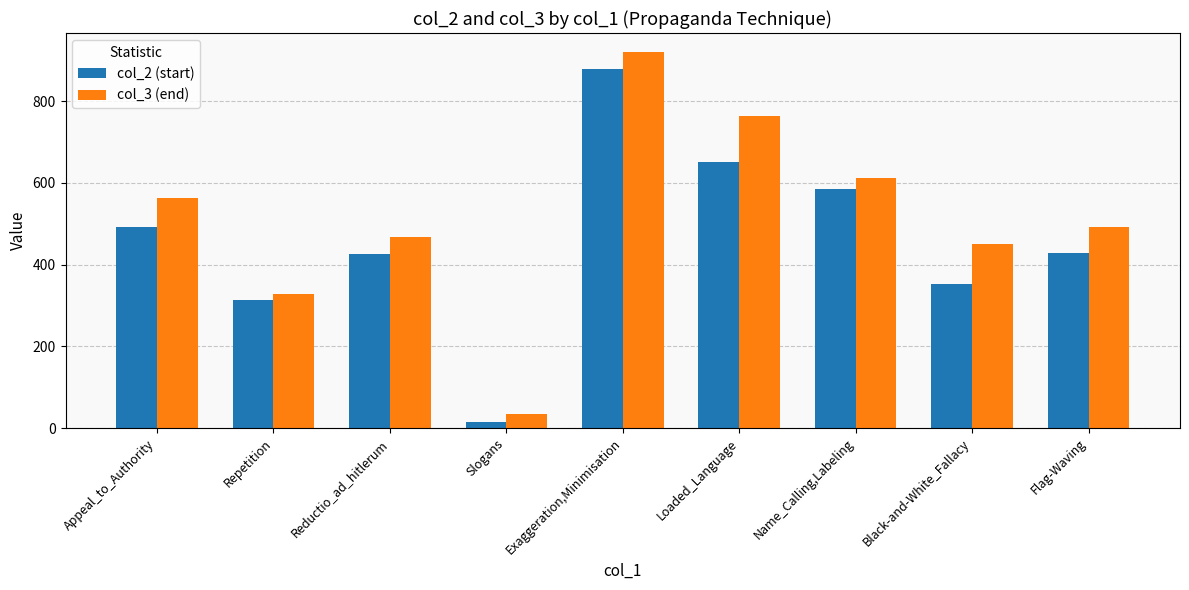

What position from the right is Repetition?

8